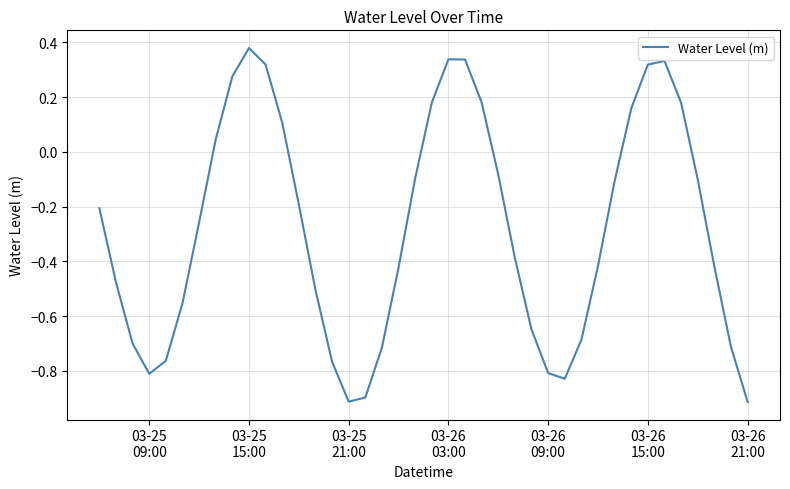

What is the smallest value displayed?

-0.9